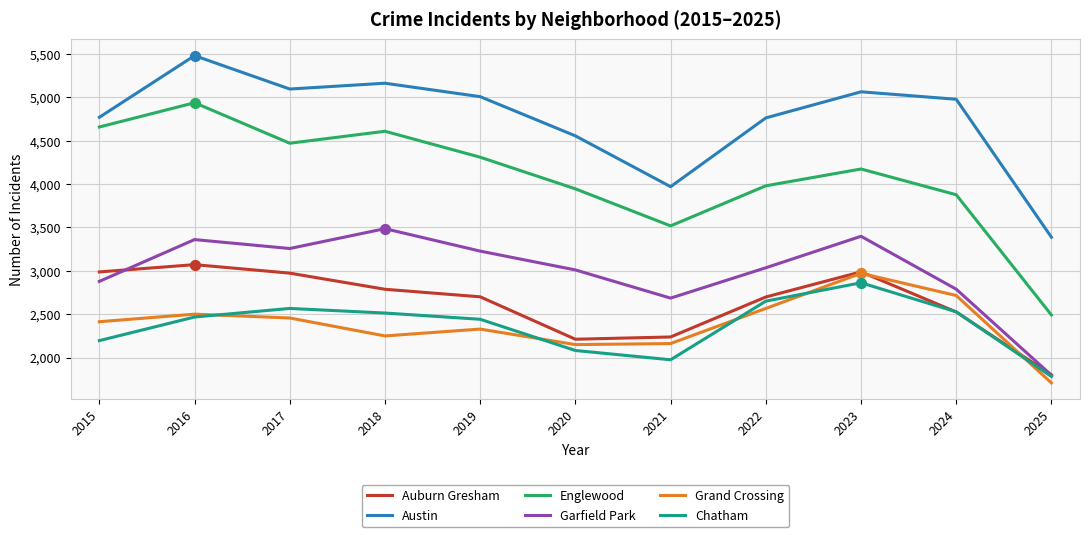

Which series has the widest spread of values?

Englewood